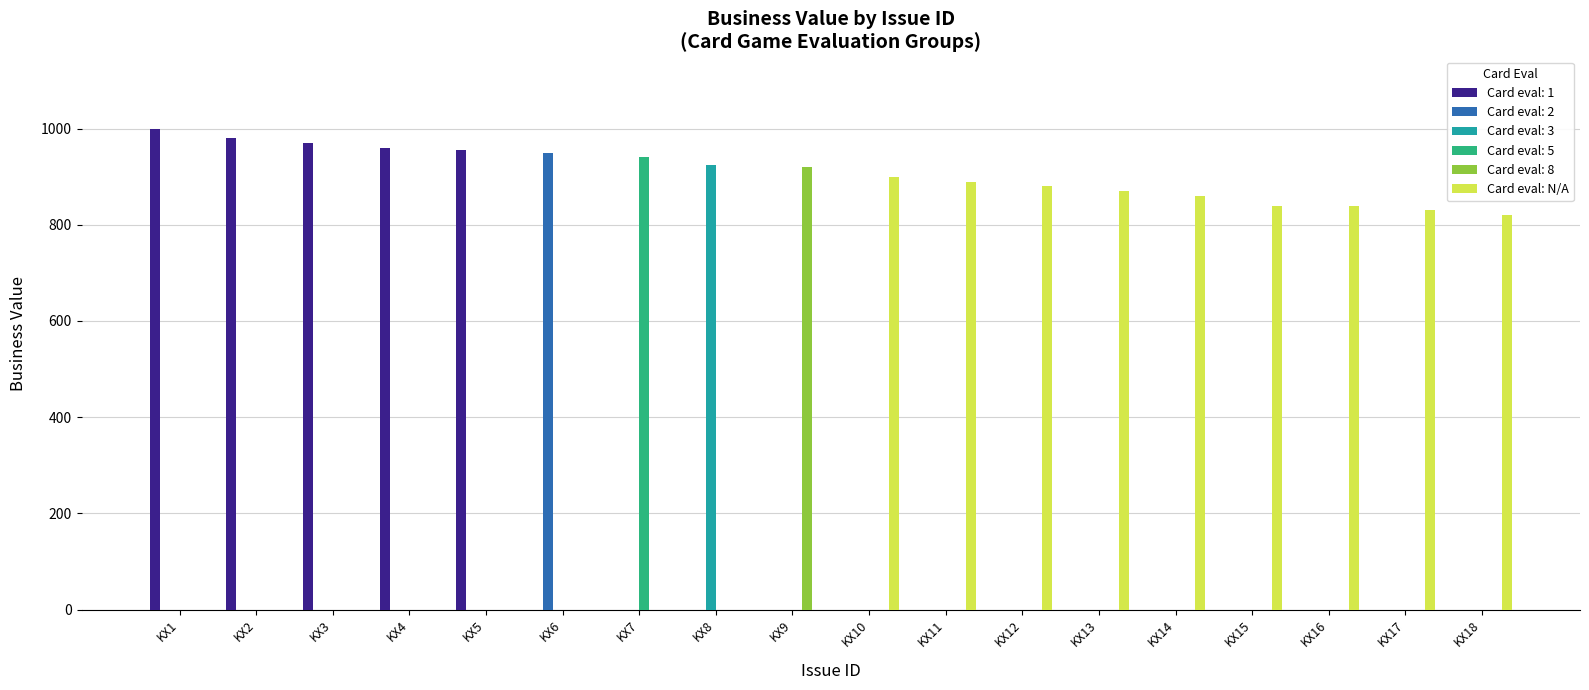

What is the average value of the Card eval: N/A series?

859